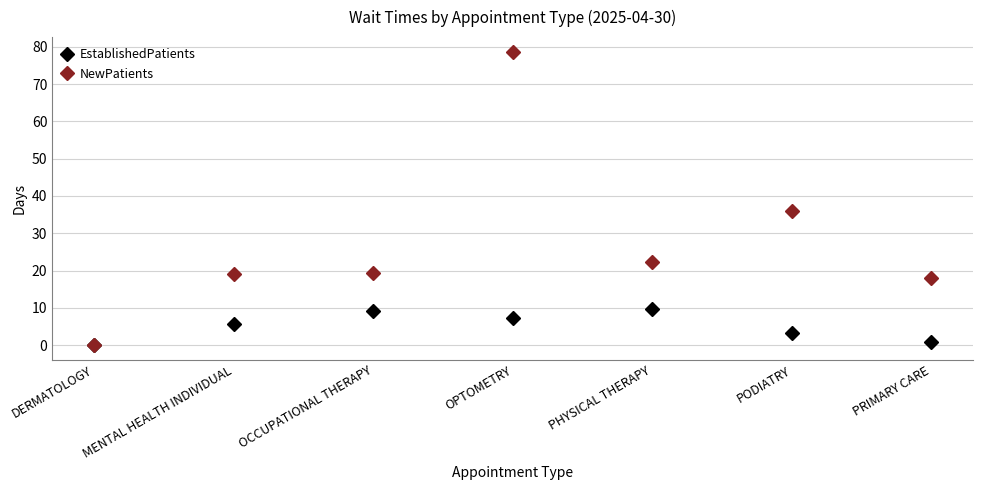

What is the maximum value shown in the chart?

78.7